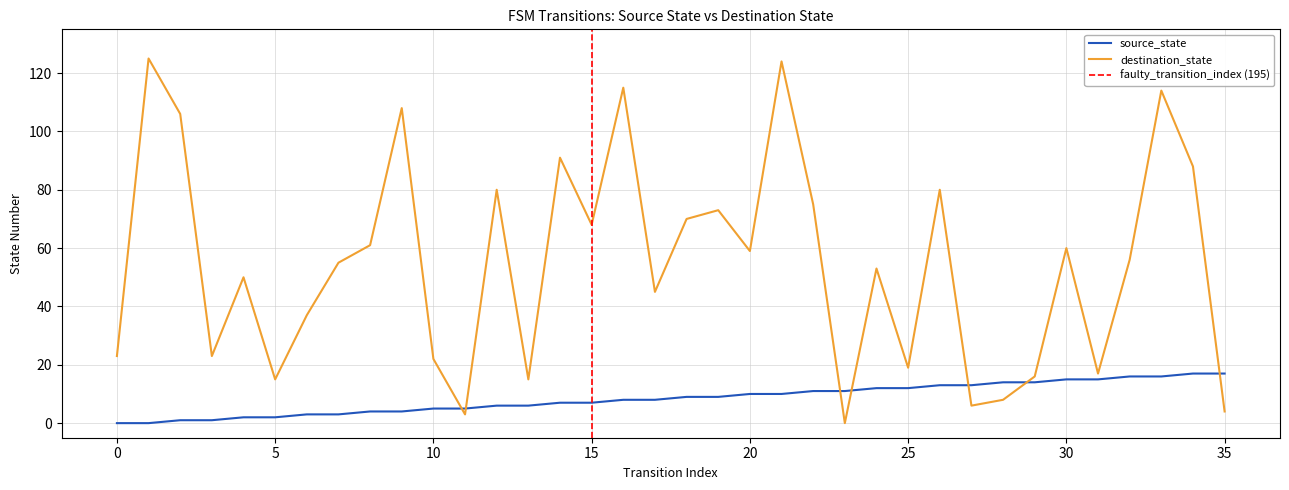

Does the chart have visible grid lines?

Yes